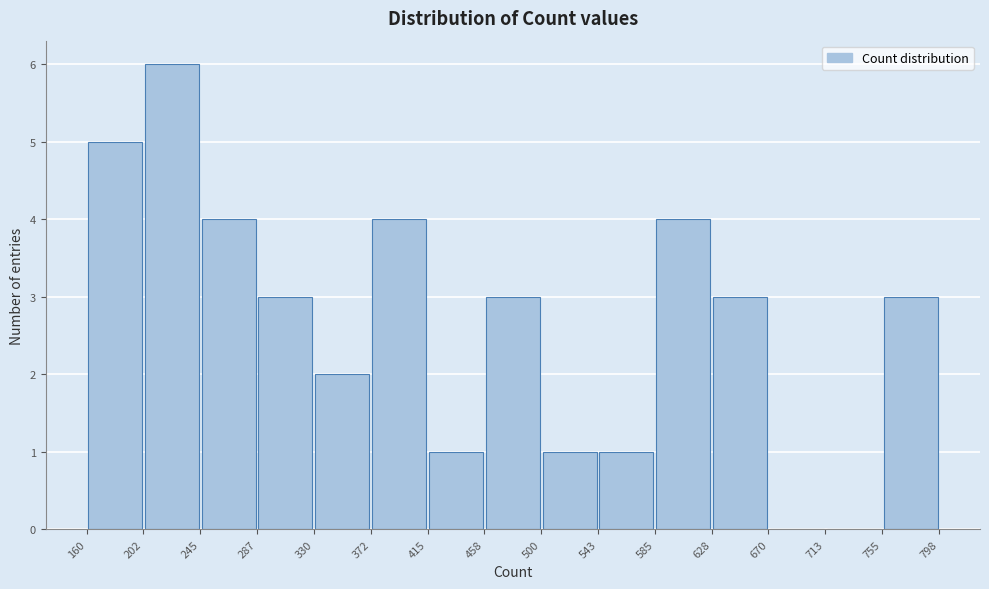

What is the height of the bar covering 458 to 500 on the x-axis? The values are not printed on the chart, so give them approximately, as read against the axis.

3